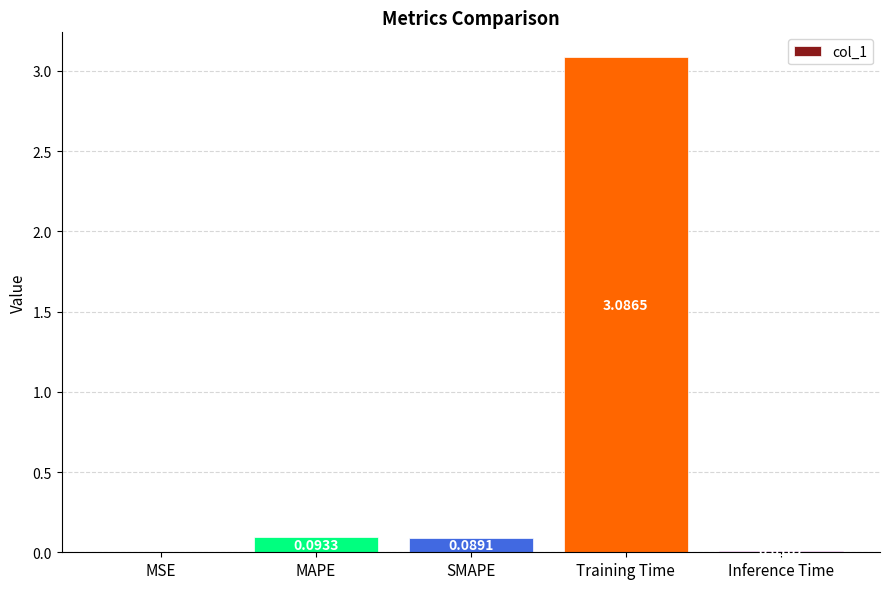

What is the maximum value shown in the chart?

3.1